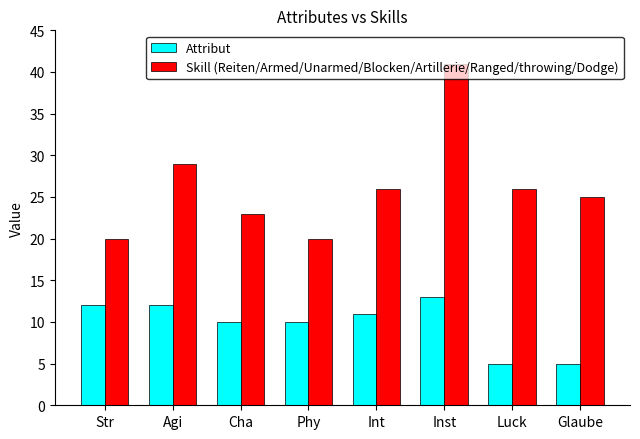

Count the number of data series in this chart.

2